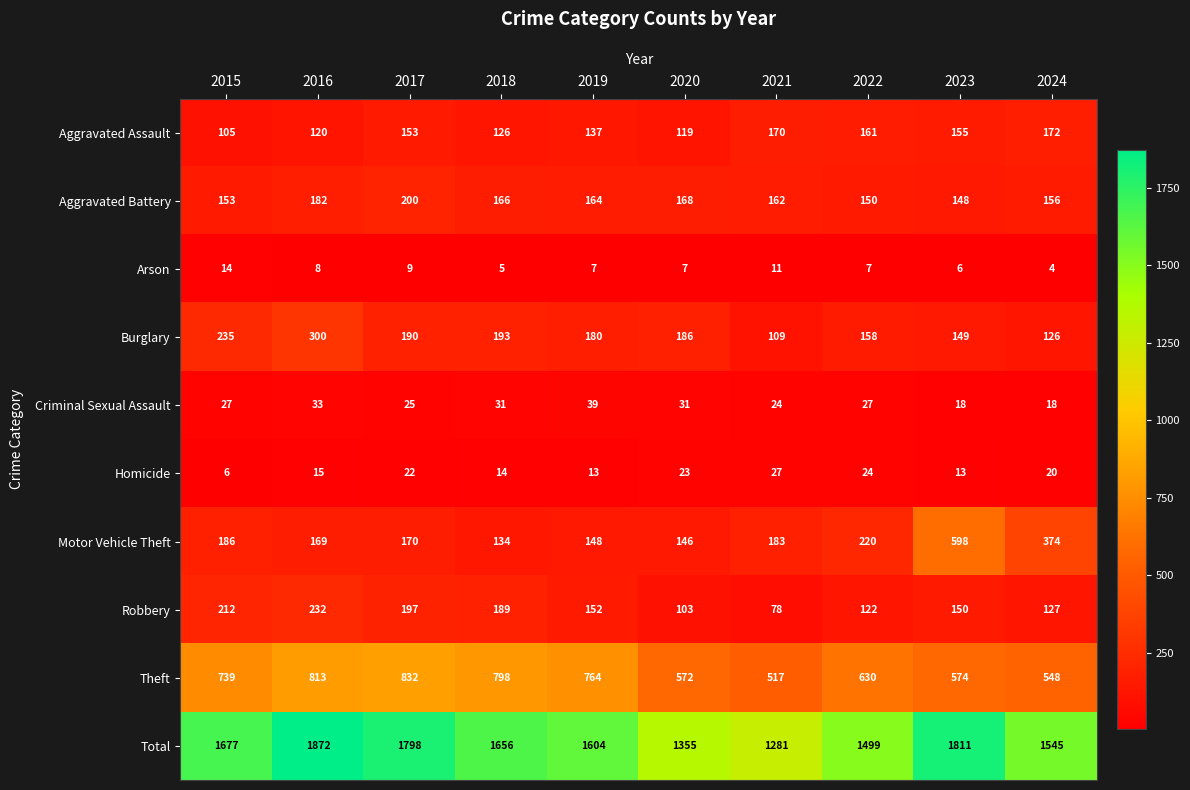

At how many categories does at least one series exceed 1051?

10